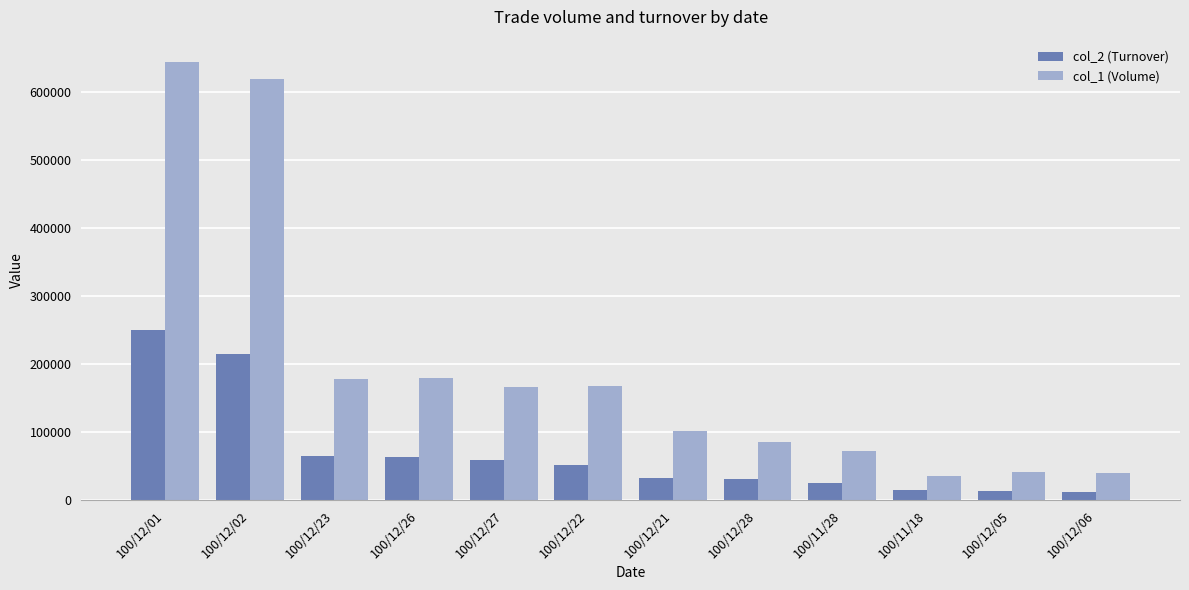

What is the label of the 10th bar from the right?

100/12/23